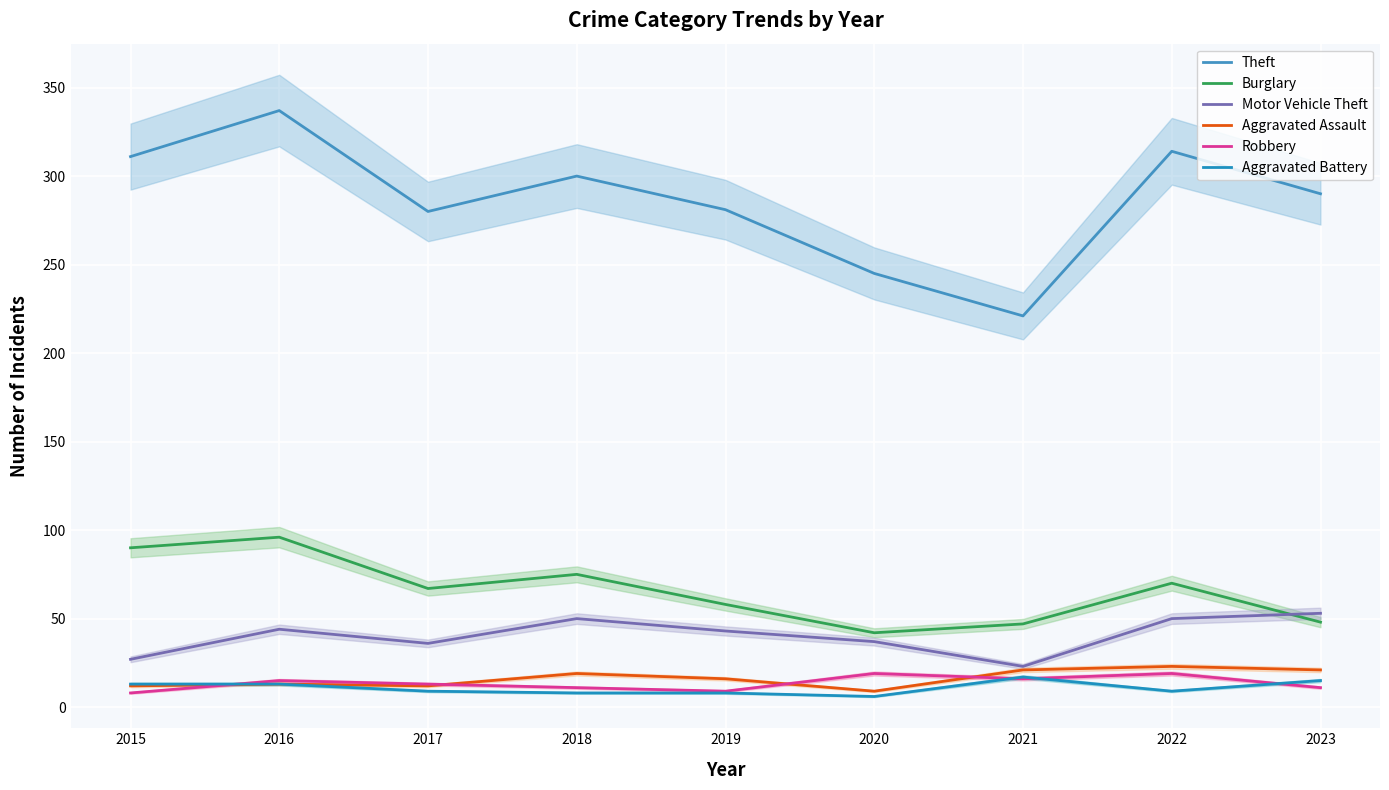

At which label does Burglary first exceed 67?

2015